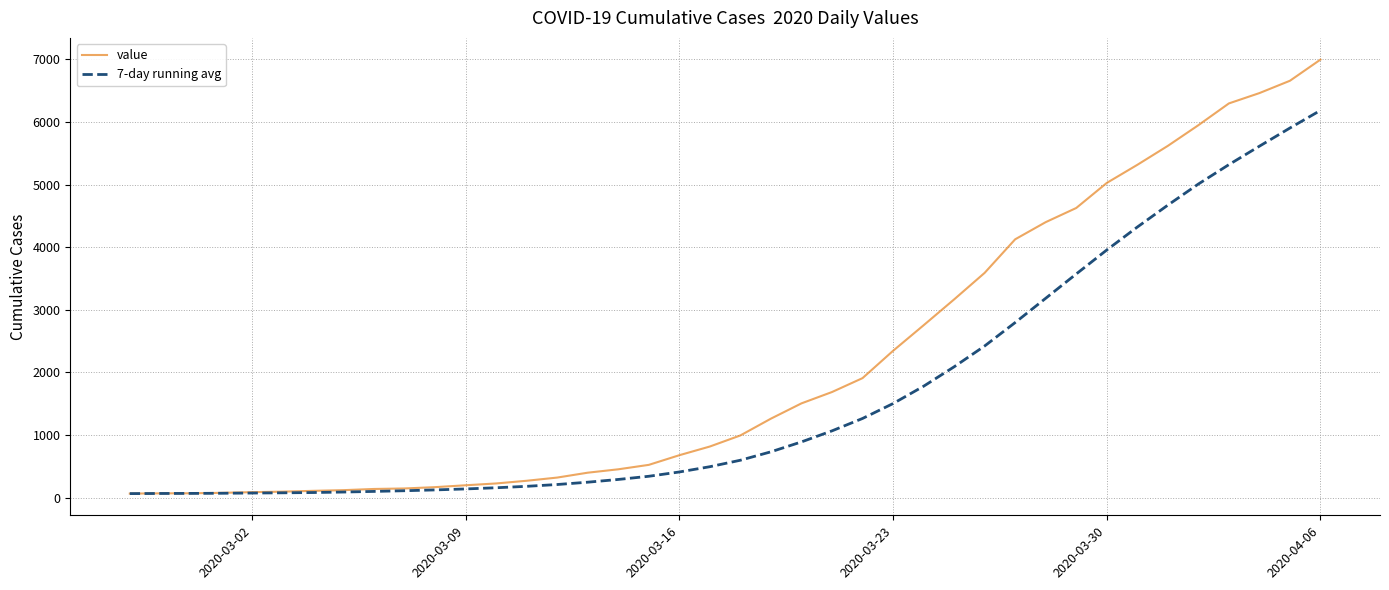

What is the maximum value shown in the chart?

6995.0